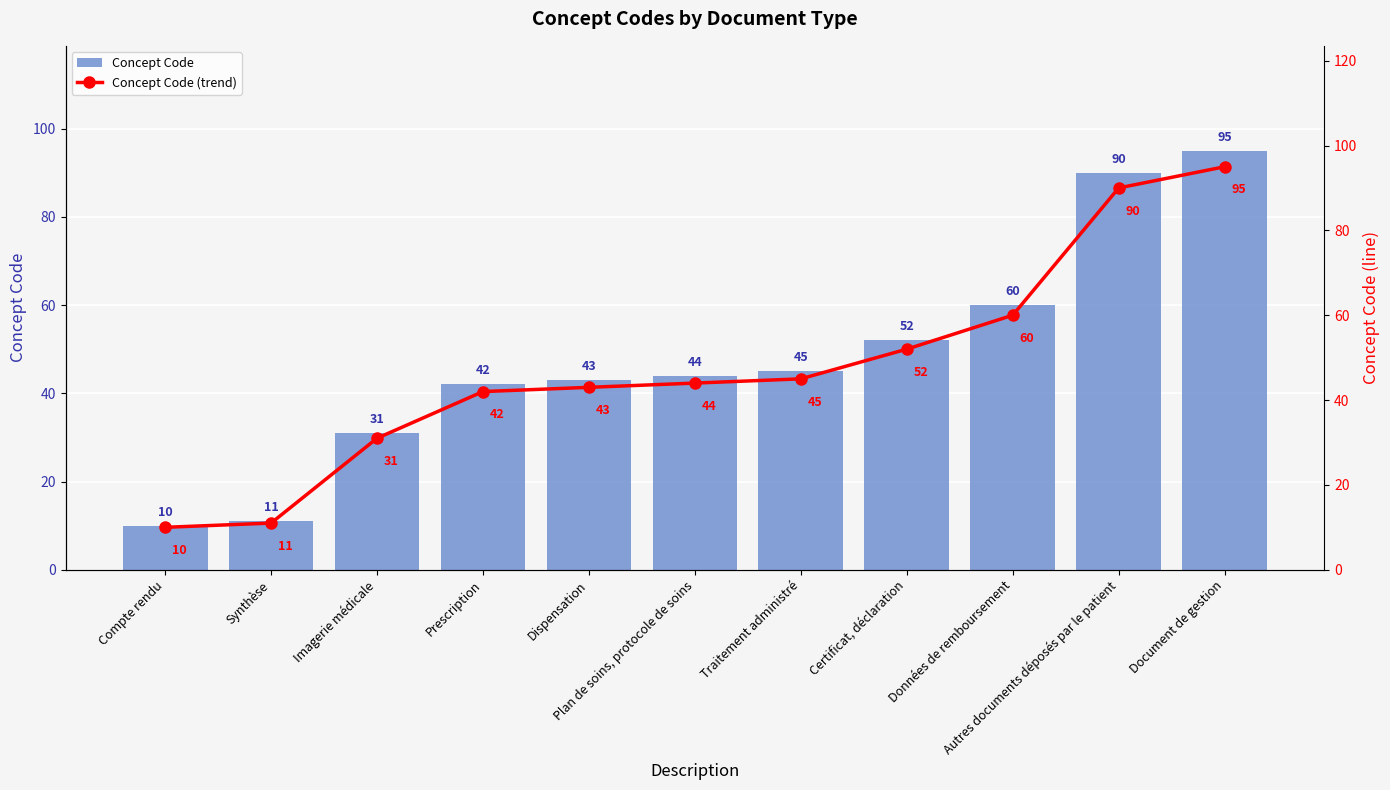

Between Document de gestion and Autres documents déposés par le patient, which is larger?

Document de gestion